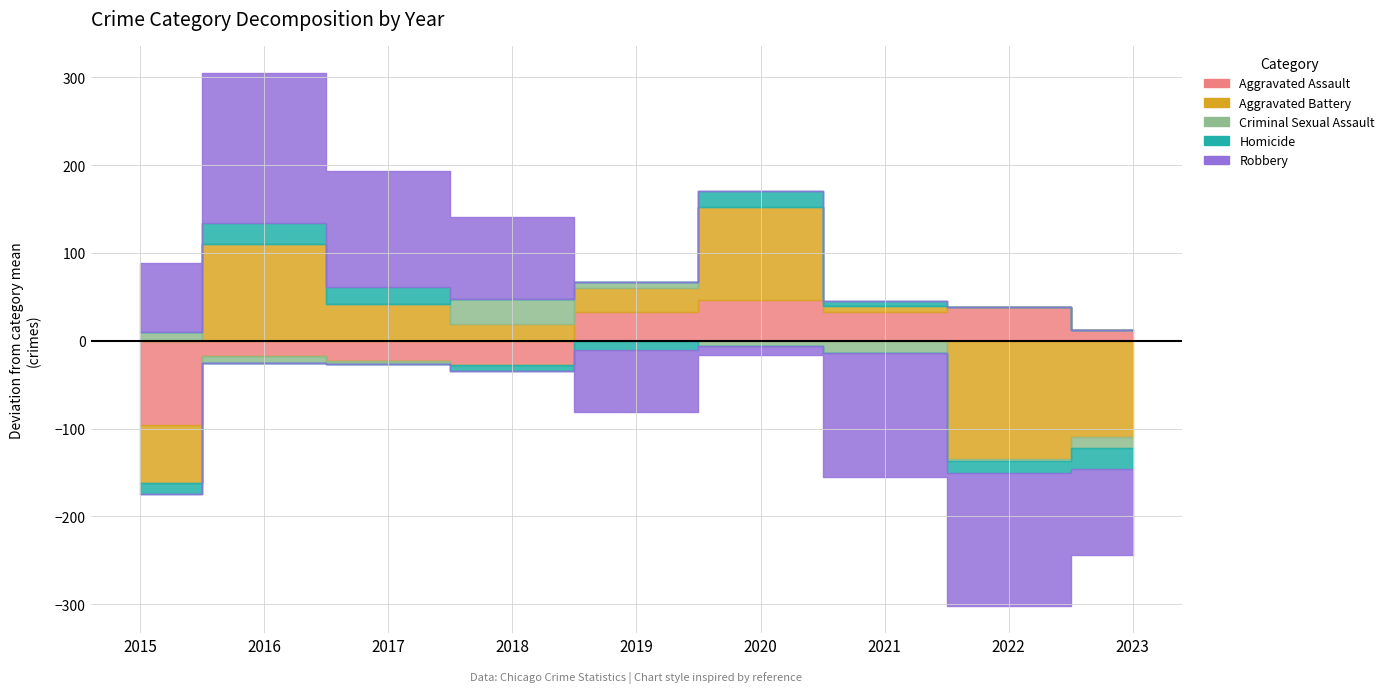

Rank the series by their maximum value, from lowest to highest.

Homicide, Criminal Sexual Assault, Aggravated Assault, Aggravated Battery, Robbery